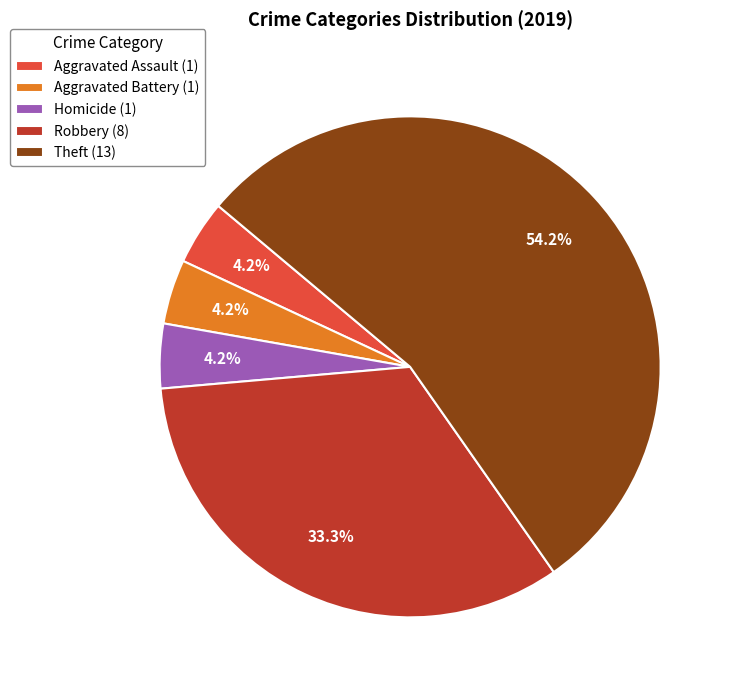

Which category accounts for the majority?

Theft (13)